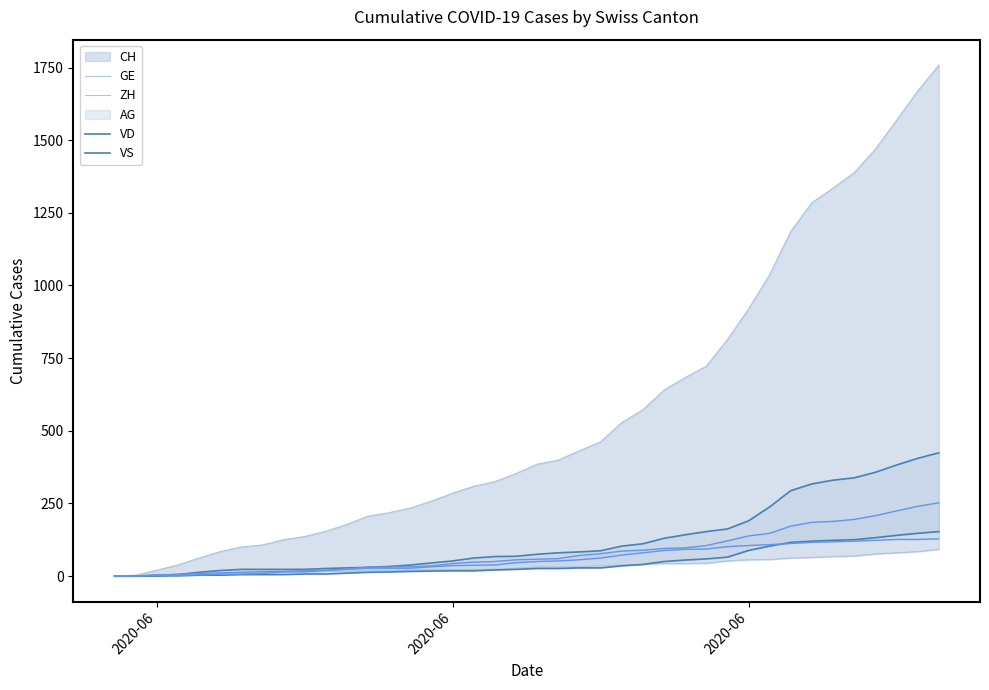

The AG_line series shows 198 at 35. True or false?

False